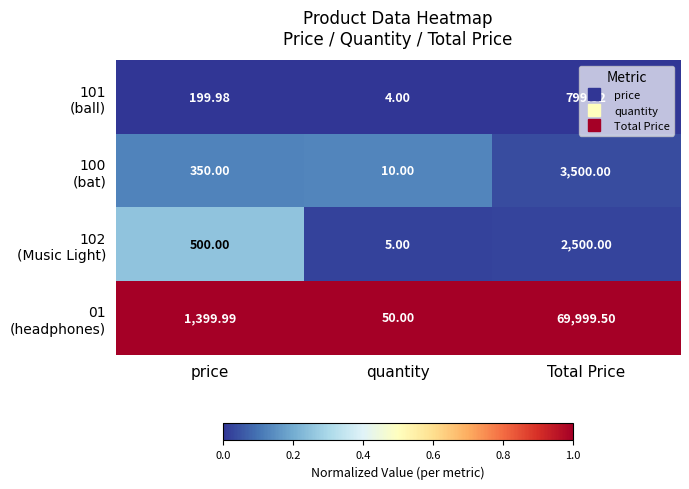

At which category is the sum across all series the highest?

Total Price